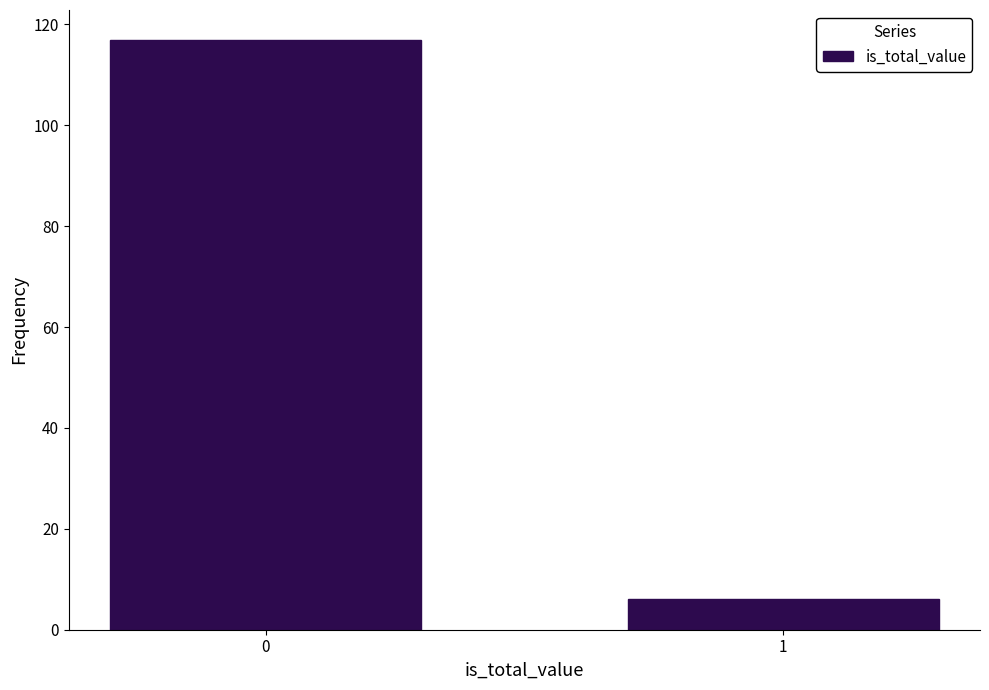

Reading left to right, extract all data points from this chart.

117	6